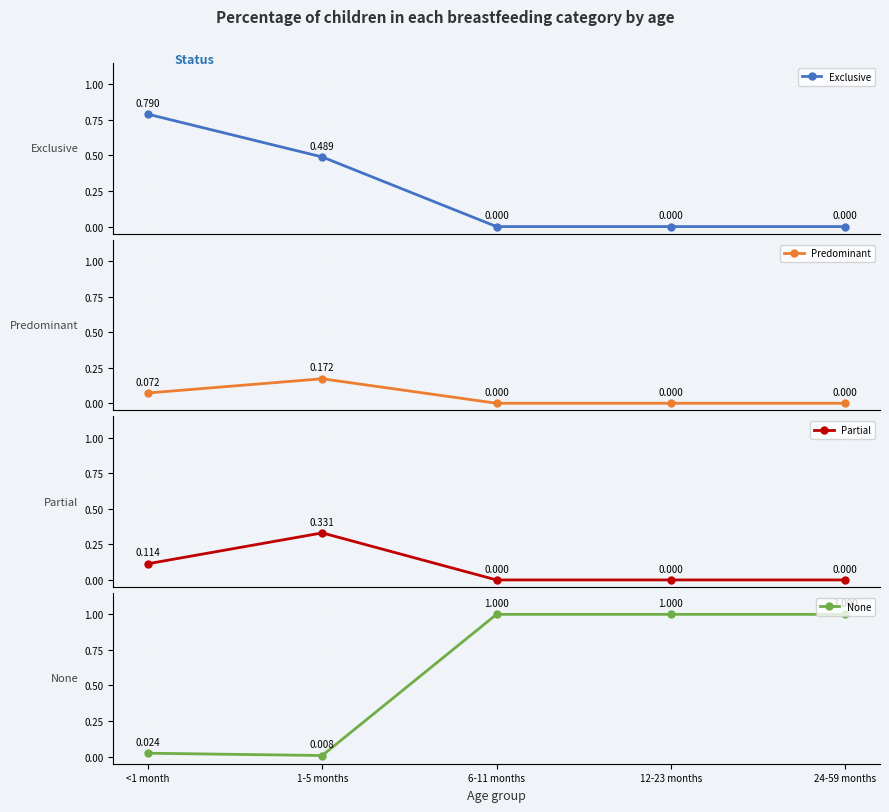

True or false: Exclusive and Predominant intersect in this chart.

False